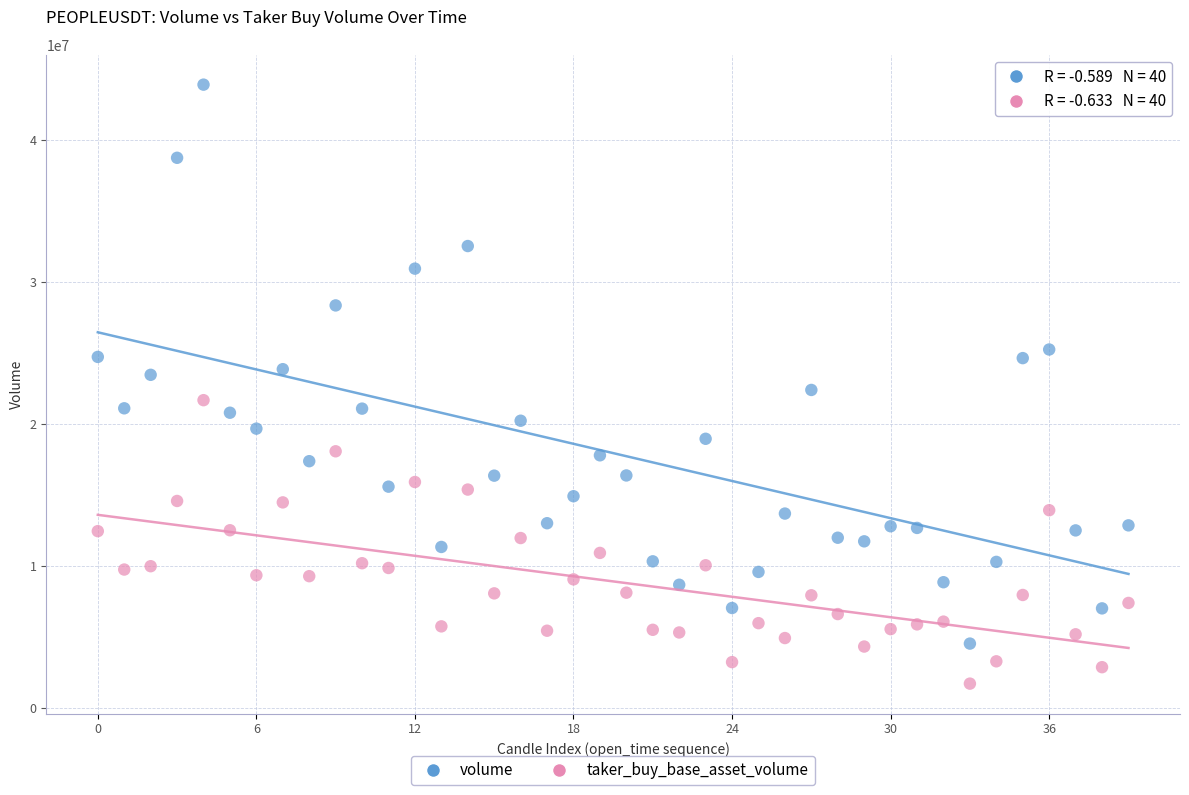

Which series contains the lowest Y value?

taker_buy_base_asset_volume